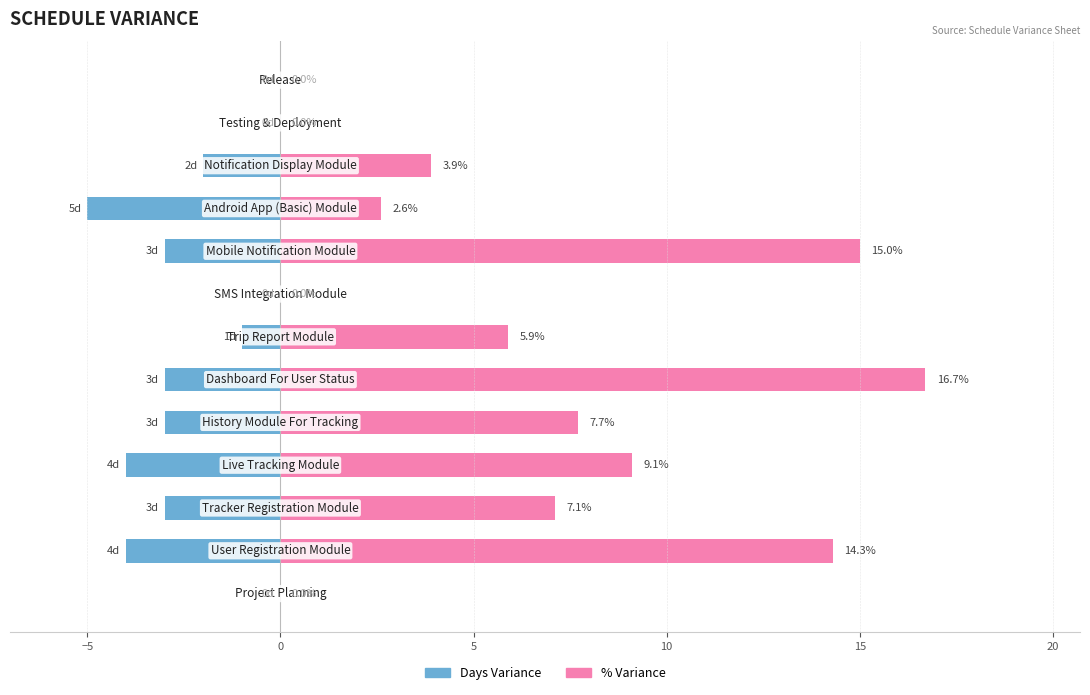

Which series has the widest spread of values?

Variance (%)